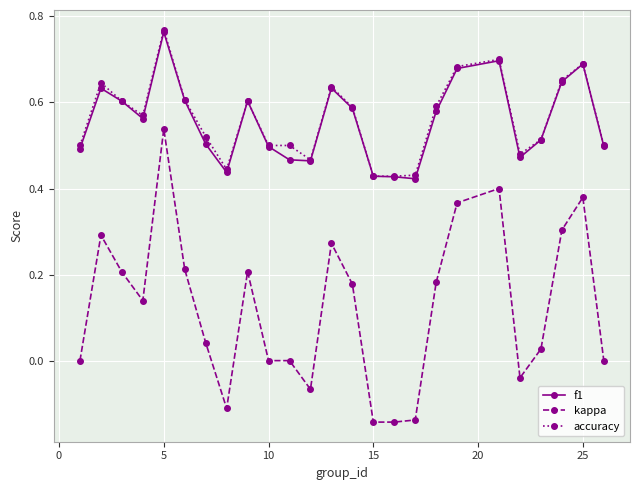

Which series has the widest spread of values?

kappa